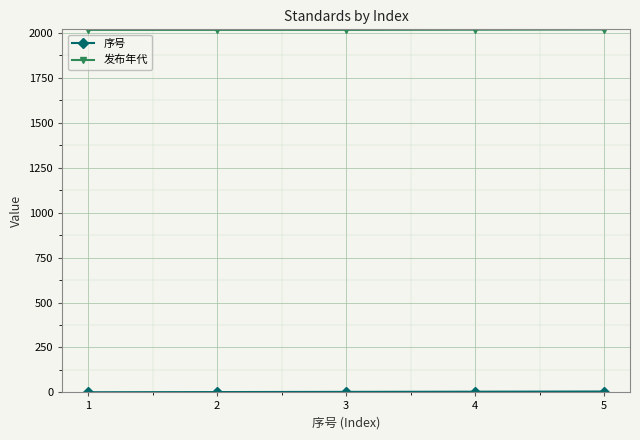

What is the maximum value for 发布年代?

2018